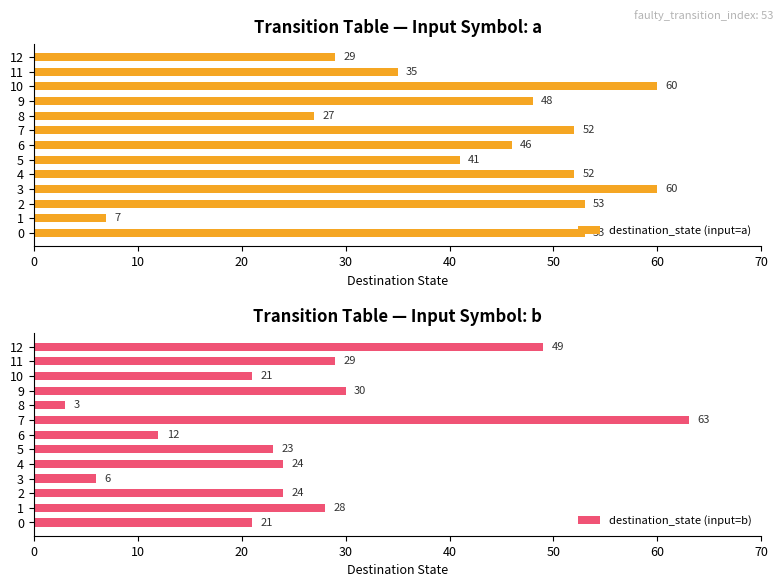

Reading left to right, extract all data points from this chart.

destination_state (input=a): 53	7	53	60	52	41	46	52	27	48	60	35	29
destination_state (input=b): 21	28	24	6	24	23	12	63	3	30	21	29	49